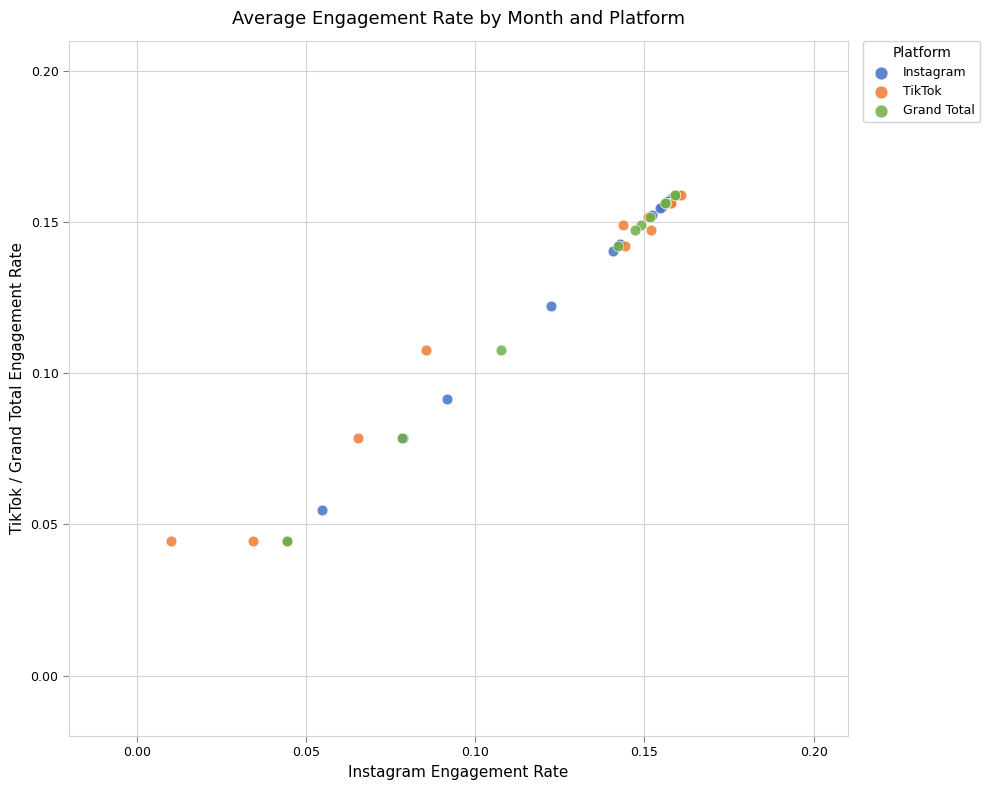

What are all the series names shown in the legend?

Instagram, TikTok, Grand Total